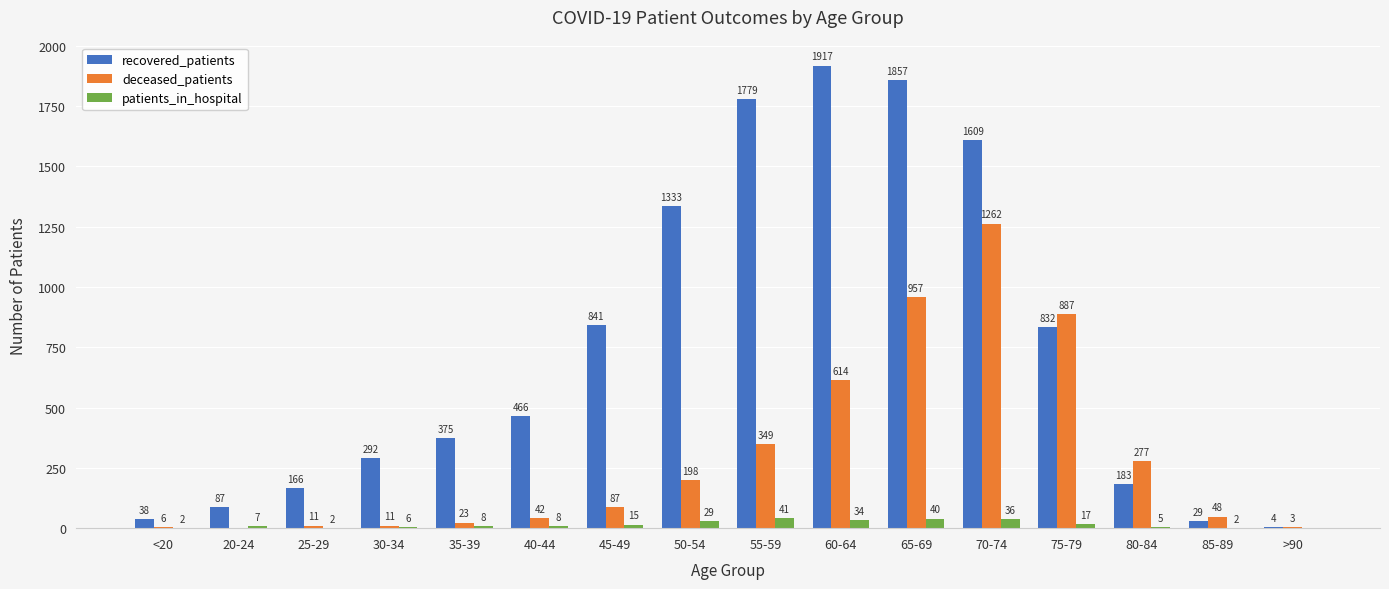

At which label is patients_in_hospital closest to 20?

75-79